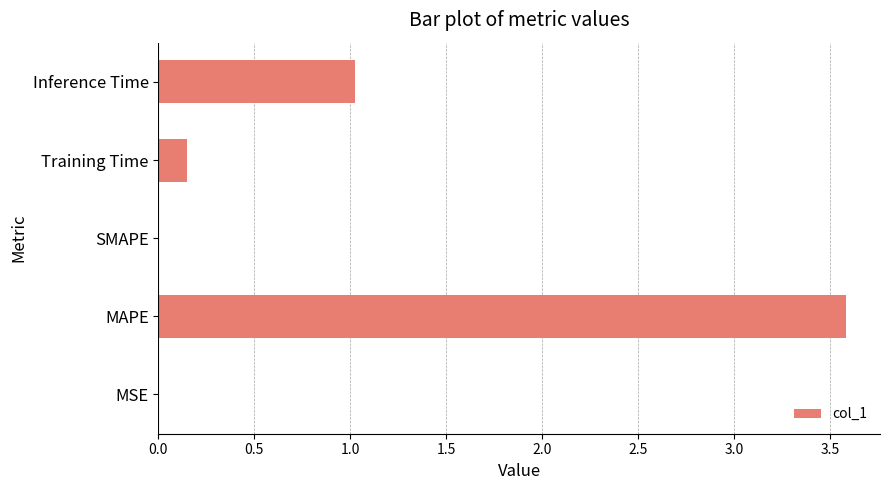

At which category does the chart reach its peak across all series?

MAPE